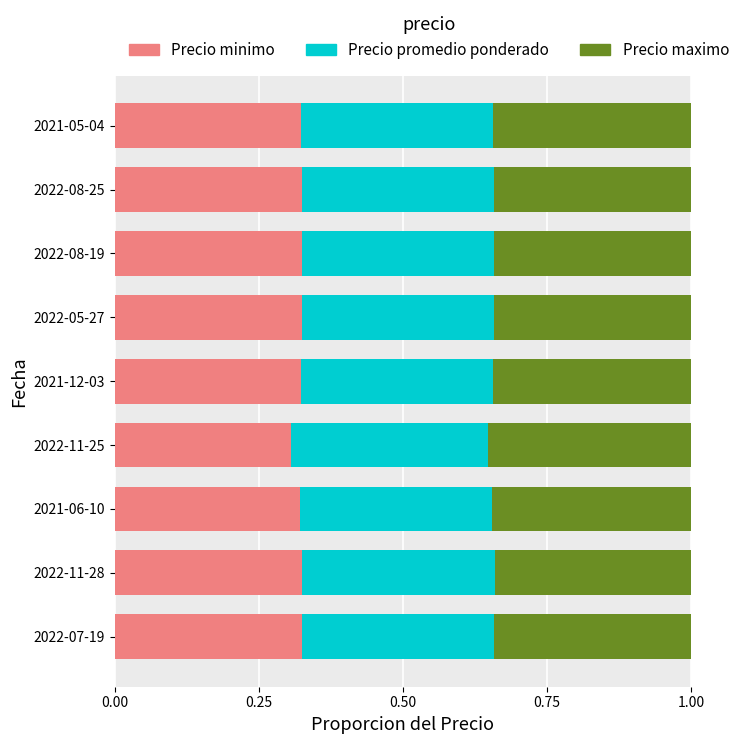

What is the total value across all series at 2021-06-10?

1.0